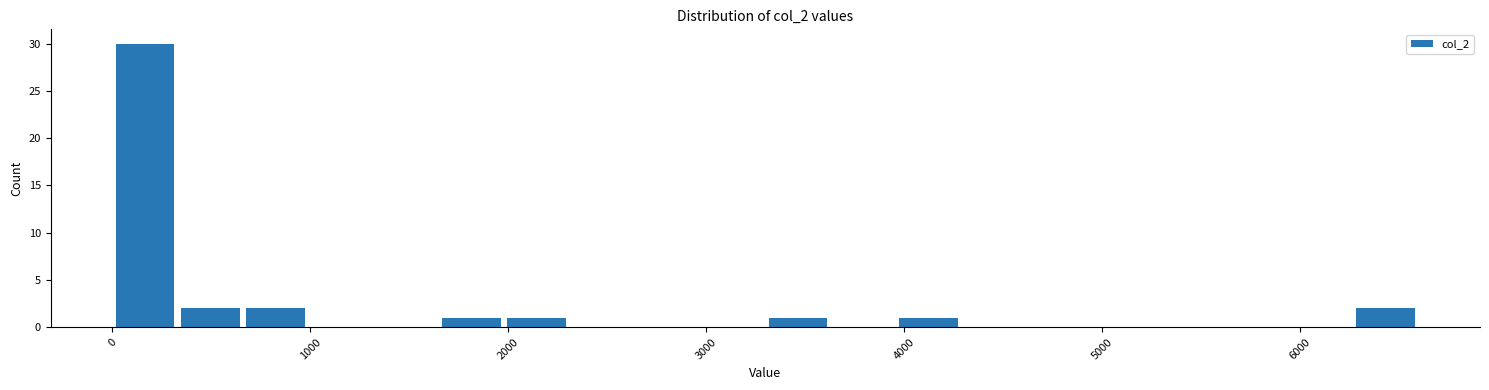

Read against the x-axis, roughly where is the centre of the tallest bar?

200